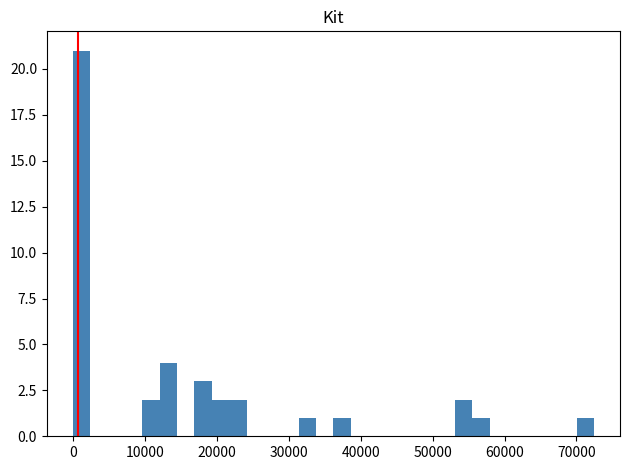

Read against the x-axis, roughly where is the centre of the tallest bar?

1000